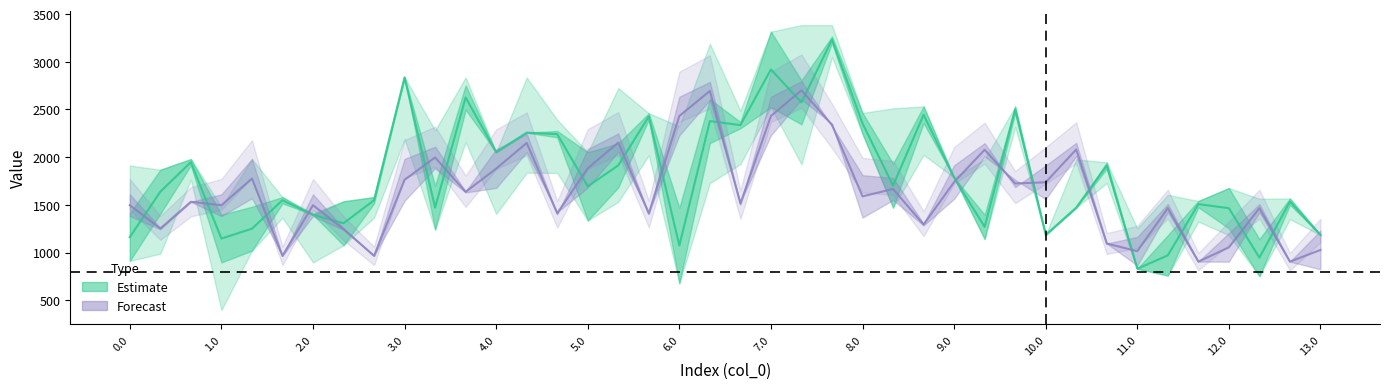

Between which two adjacent categories do Estimate and Forecast first intersect?

0.0 and 1.0